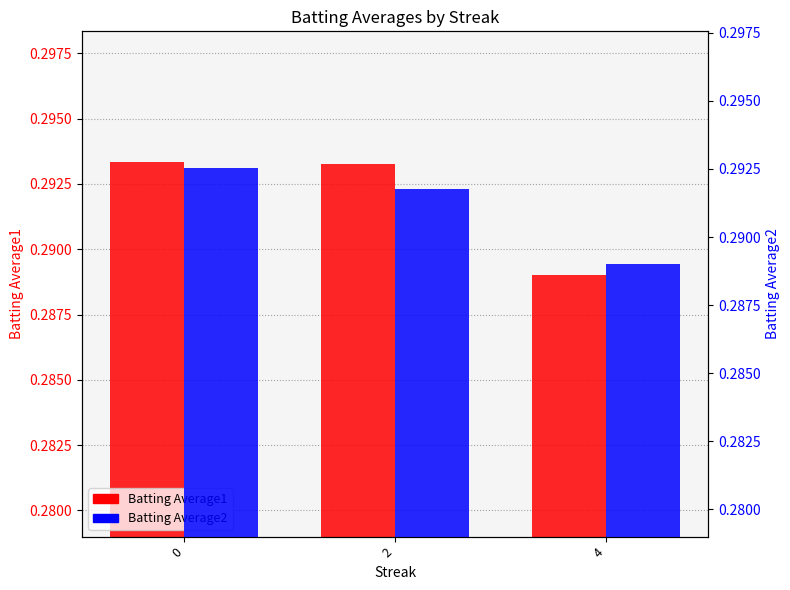

The value of Batting Average2 at 4 is 0.4. True or false?

False